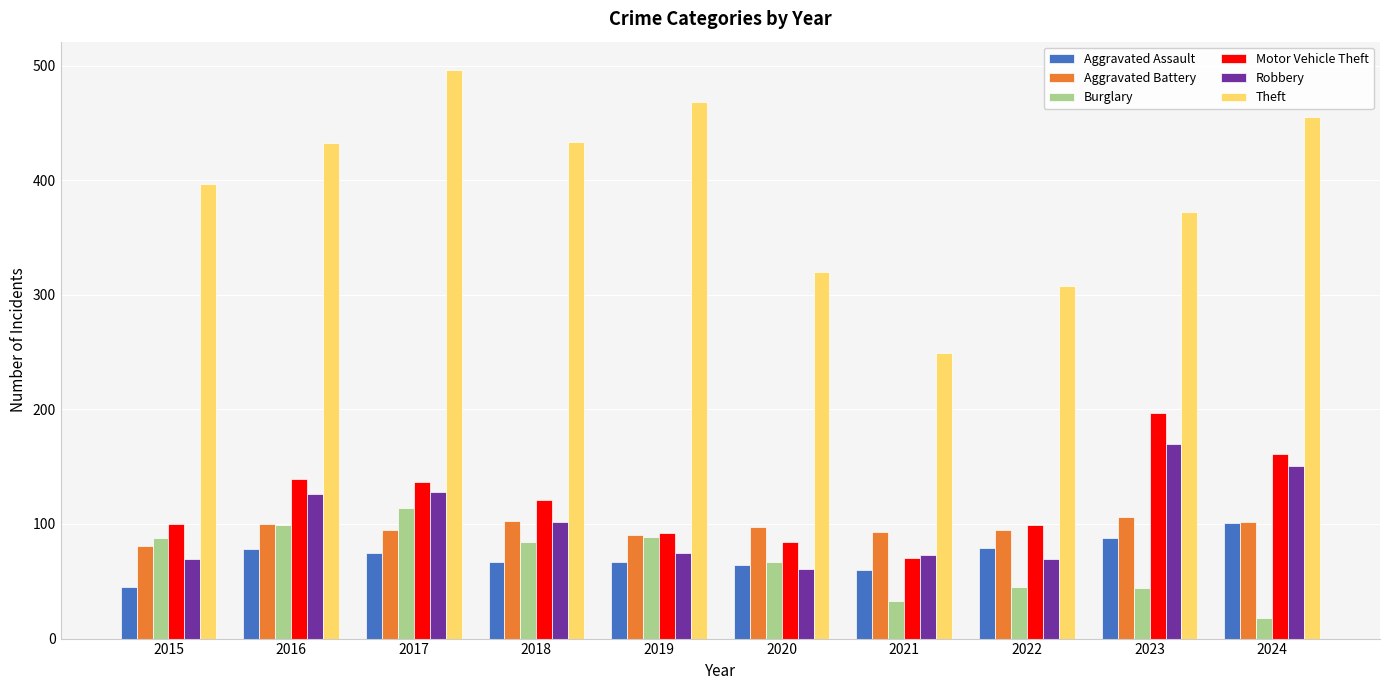

What is the sum of the Robbery values at 2022 and 2023?

239